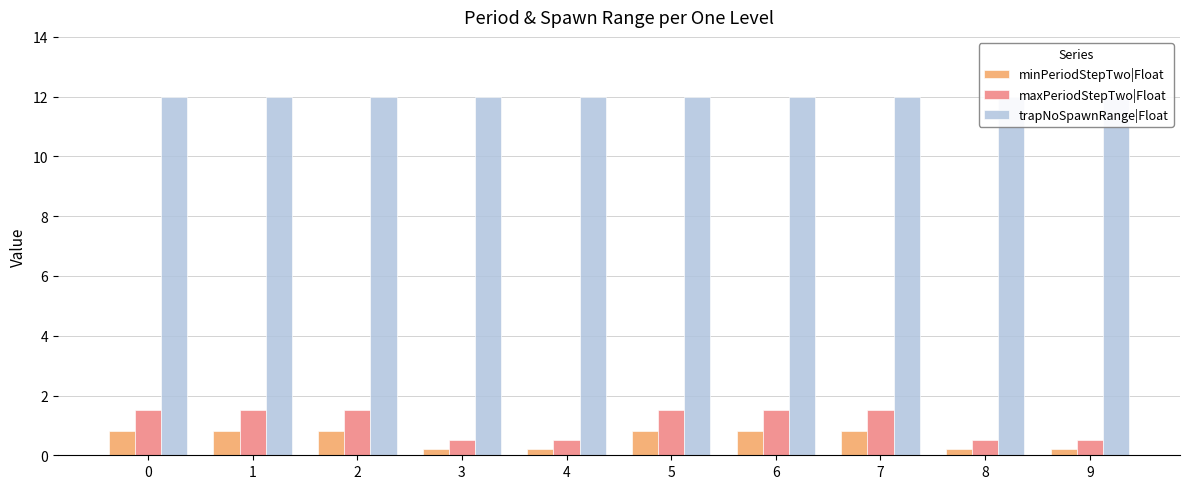

List the series in order of their peak value, highest first.

trapNoSpawnRange|Float, maxPeriodStepTwo|Float, minPeriodStepTwo|Float